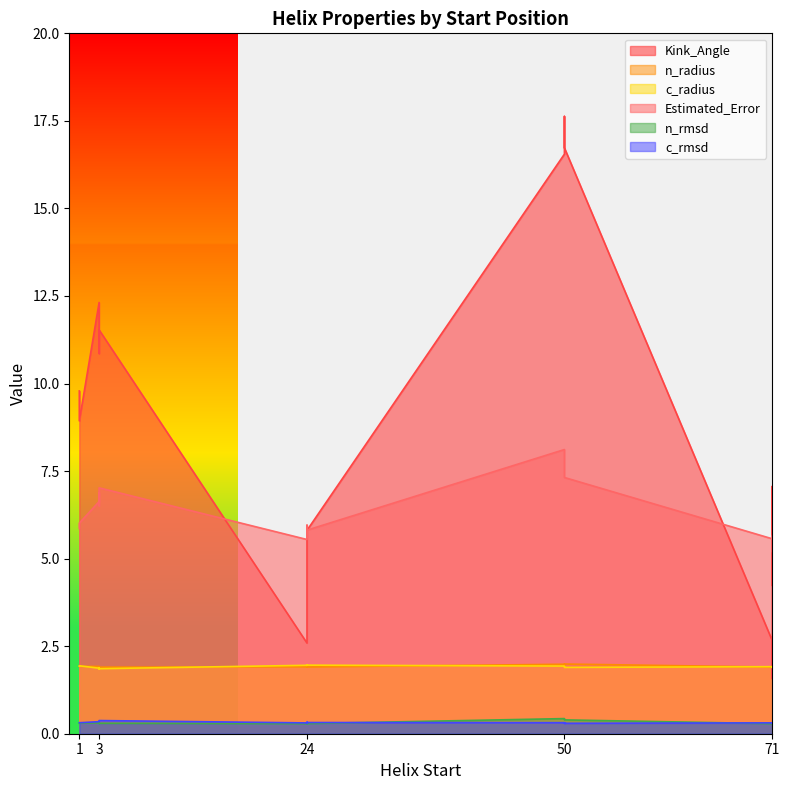

What are all the series names shown in the legend?

Kink_Angle, n_radius, c_radius, Estimated_Error, n_rmsd, c_rmsd